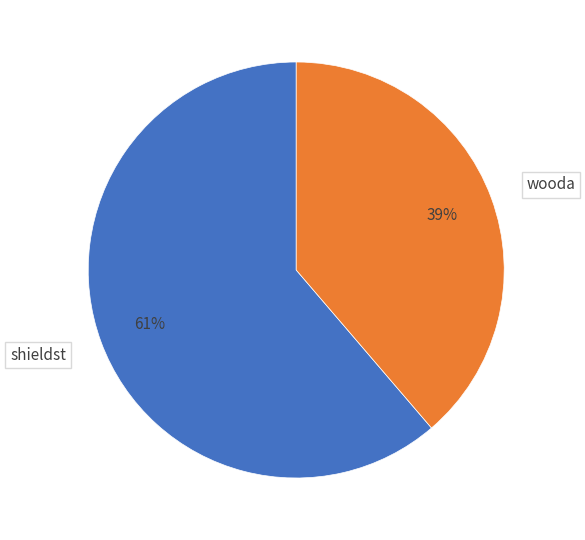

Which slice is the largest?

shieldst